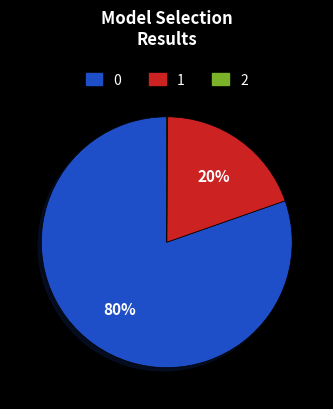

Is there any slice that represents more than half of the pie?

Yes